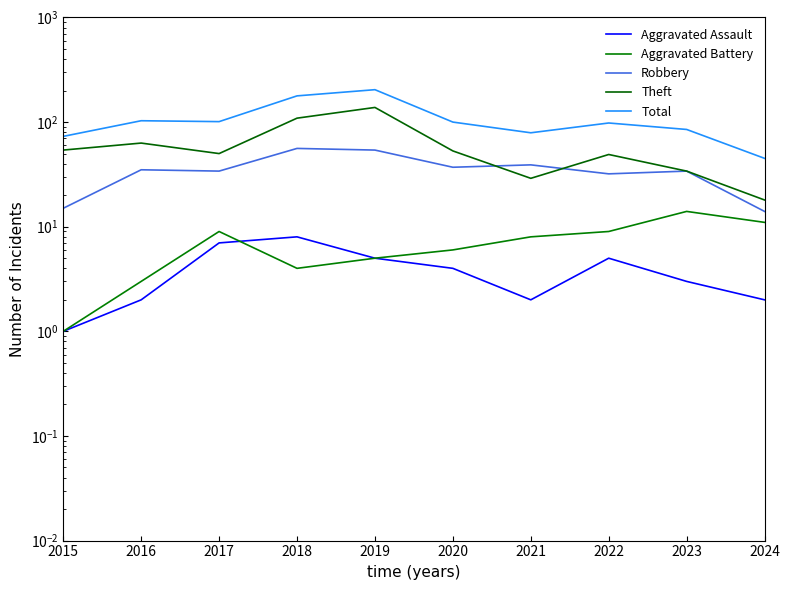

What is the value of the Aggravated Assault point at the 1st from the left?

1